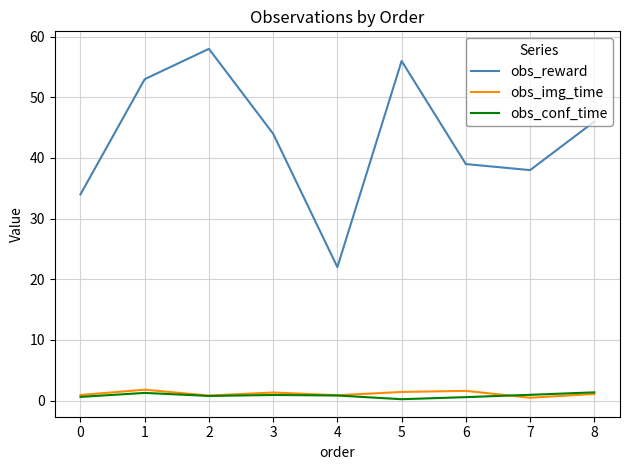

True or false: obs_reward and obs_conf_time intersect in this chart.

False